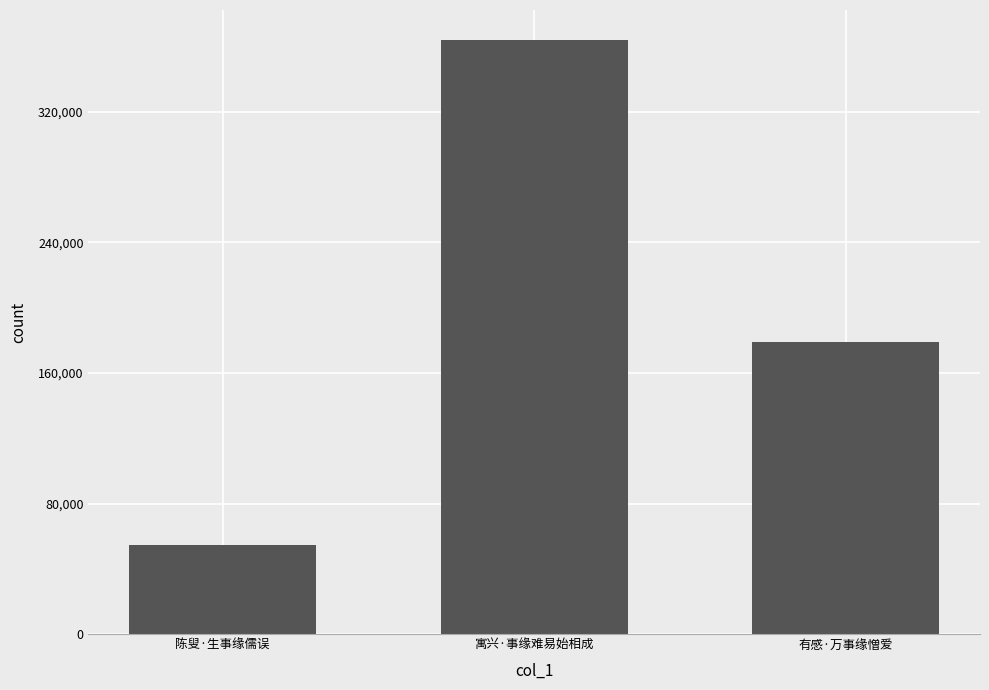

The value at 陈叟·生事缘儒误 is 54633. True or false?

True